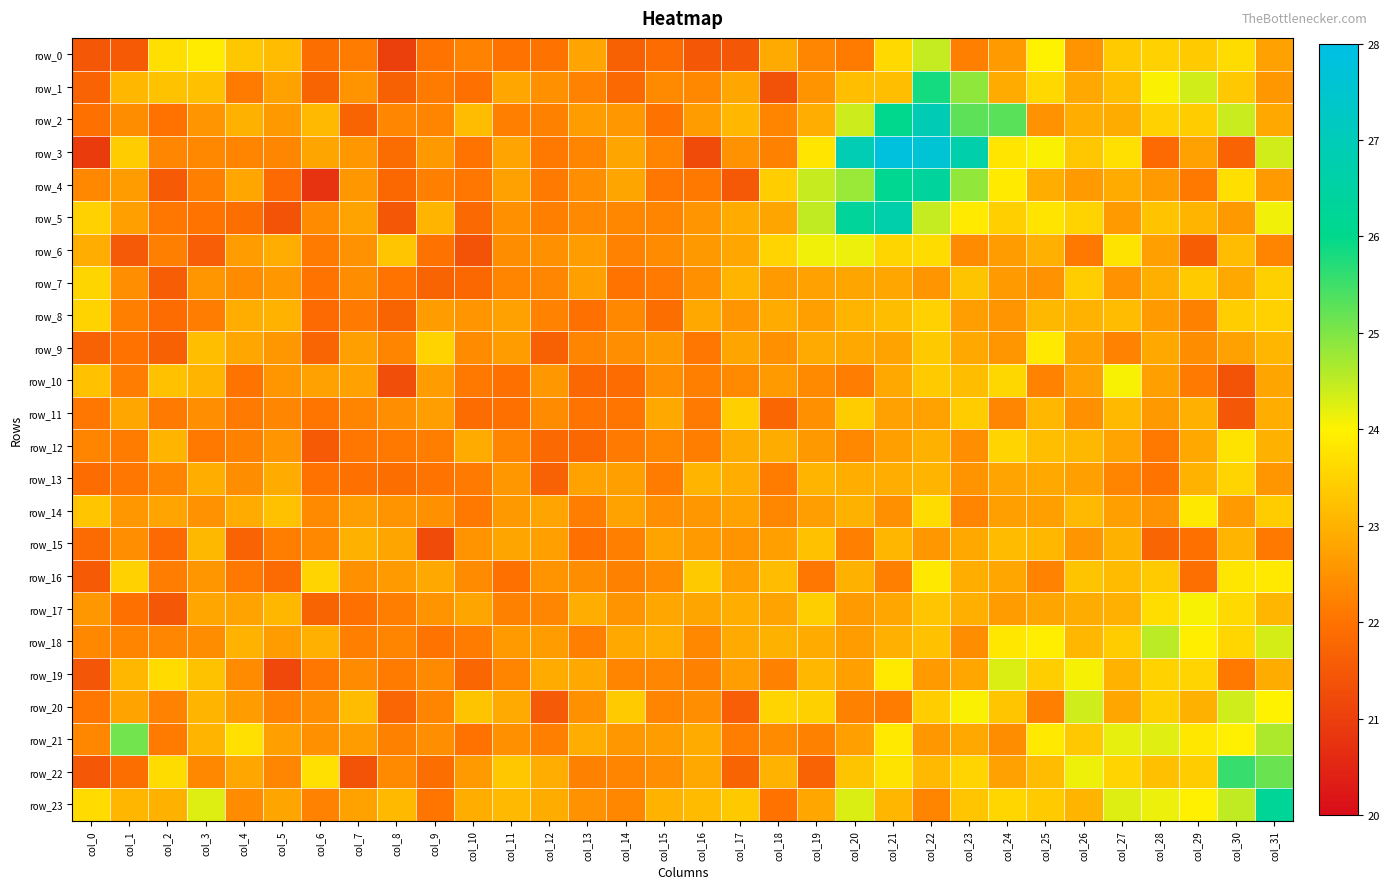

Is it true that row_3 equals 23.4 at col_1?

True